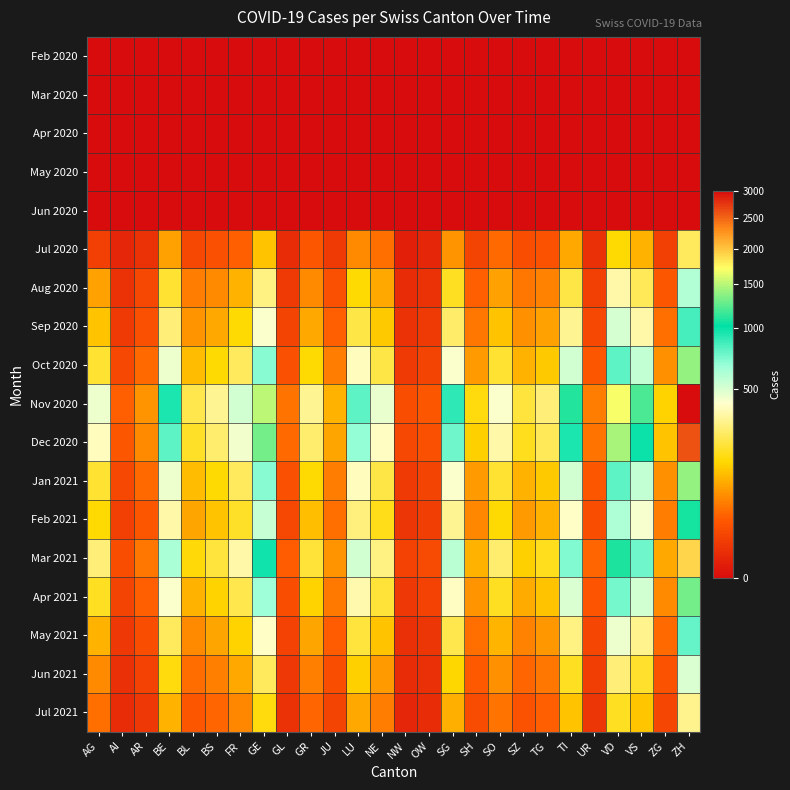

At how many categories does at least one series exceed 1789?

1